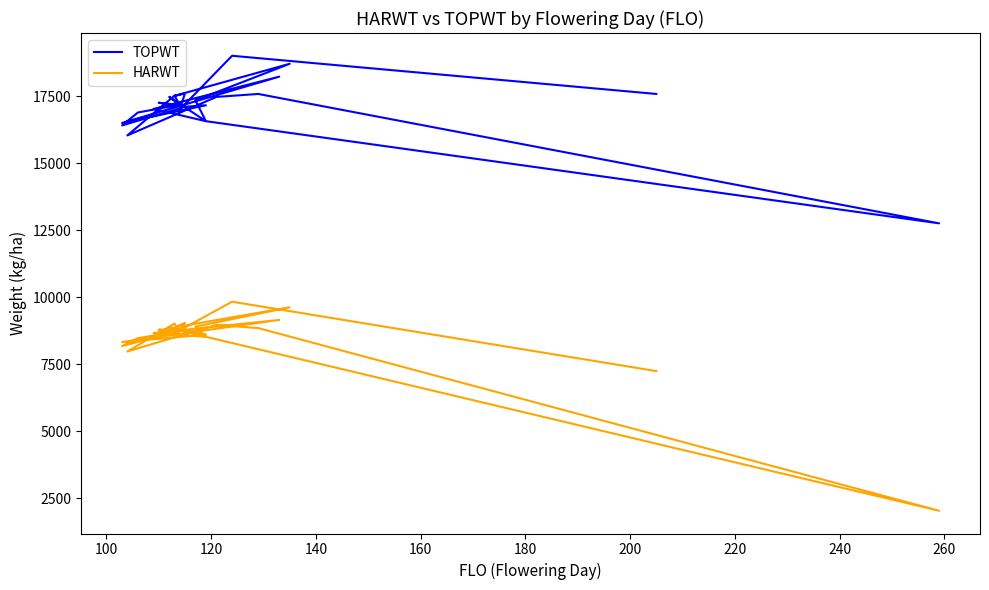

Reading left to right, extract all data points from this chart.

TOPWT: 17112	16416	16898	17186	17527	16042	17480	17591	12759	16574	17032	18237	16509	17168	17112	17264	17200	17186	17481	16574	17353	18718	17520	17607	17007	19017	17591
HARWT: 8792	8177	8472	8729	9015	7973	8969	8847	2026	8522	8664	9152	8329	8602	8792	8787	8756	8729	8880	8522	8901	9624	8874	9043	8761	9833	7241